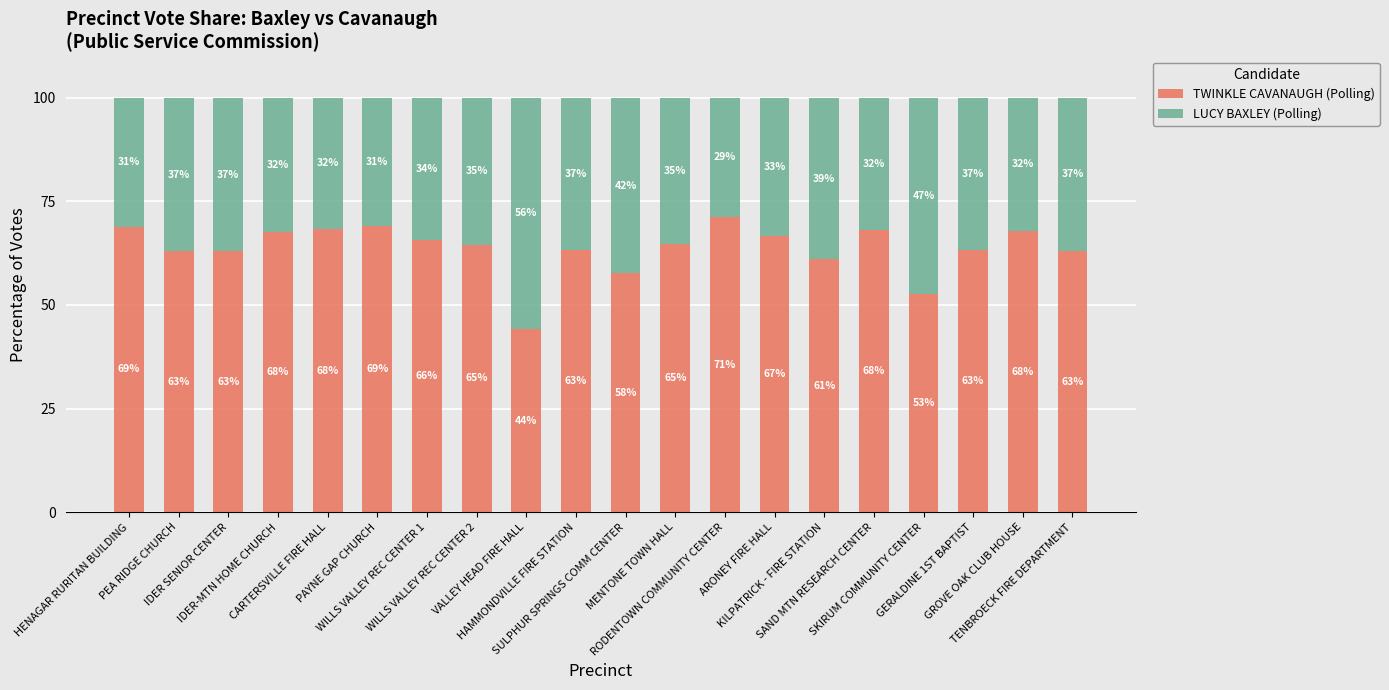

What is the lowest value of the TWINKLE CAVANAUGH (Polling) series?

44.2